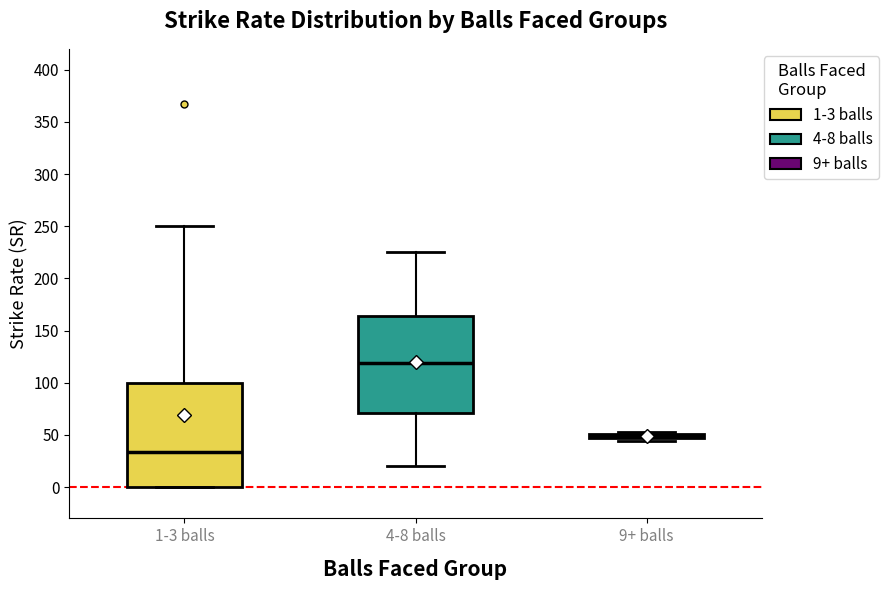

Which box's median line is the lowest?

1-3 balls